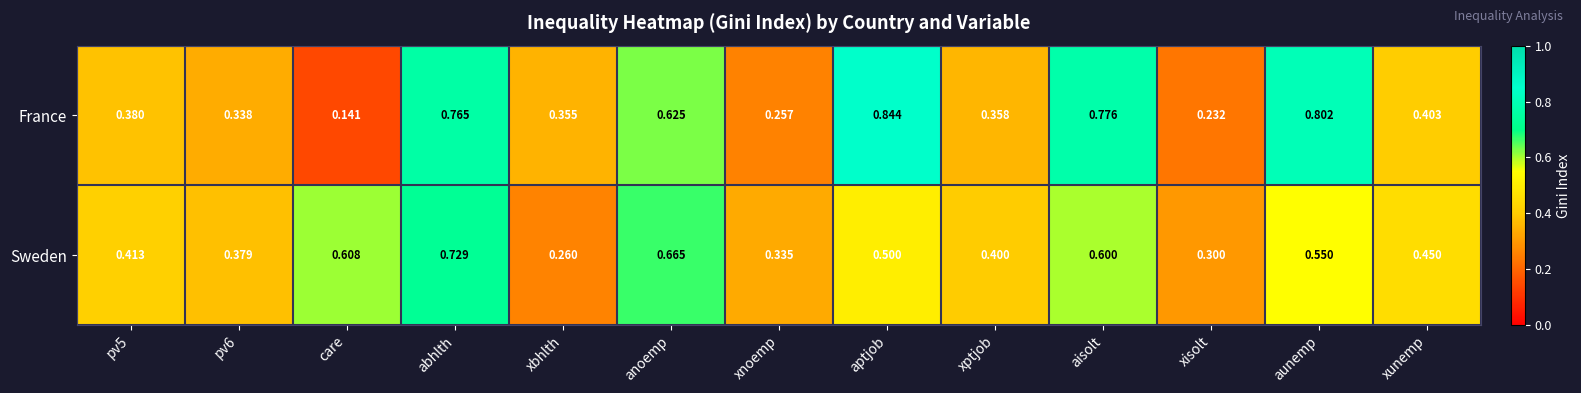

Which series changed the most between xbhlth and xunemp?

Sweden